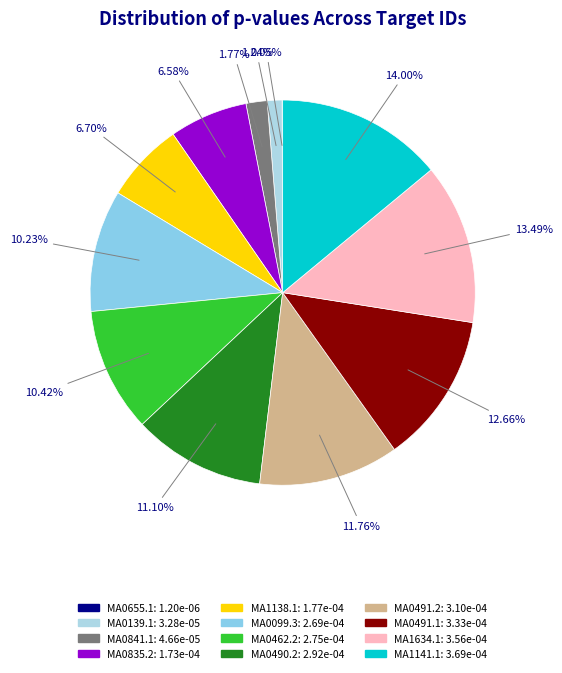

Count the number of slices in the pie.

12